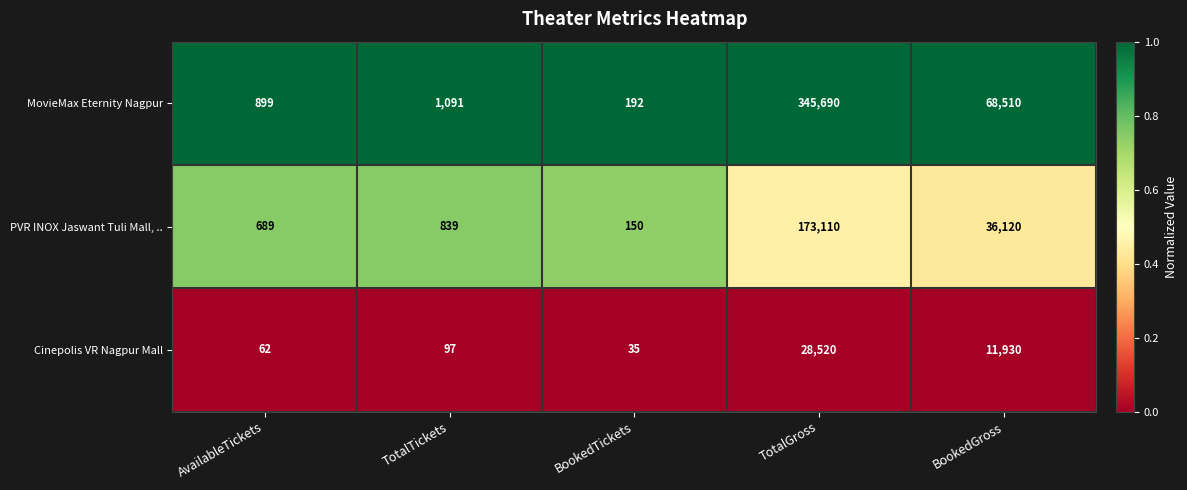

Which series has the largest total across all categories?

MovieMax Eternity Nagpur